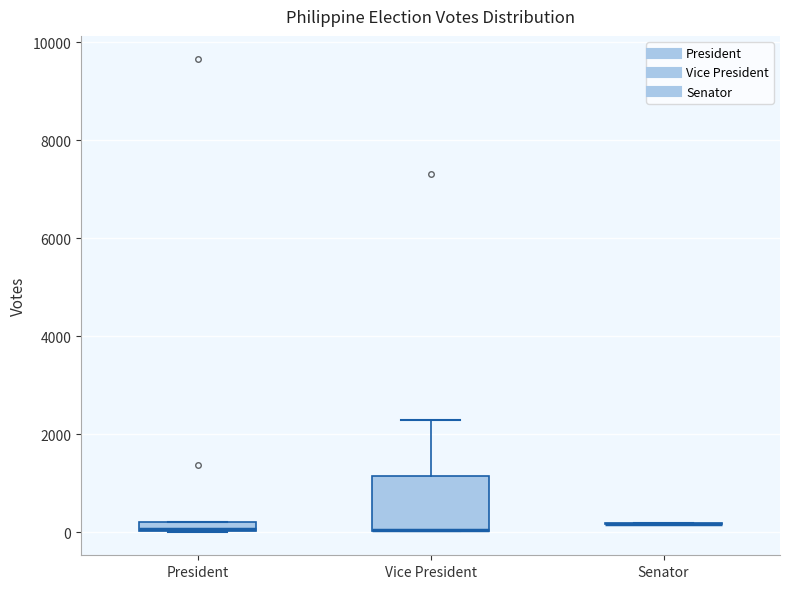

Comparing the boxes themselves (not the whiskers), which one is the tallest?

Vice President